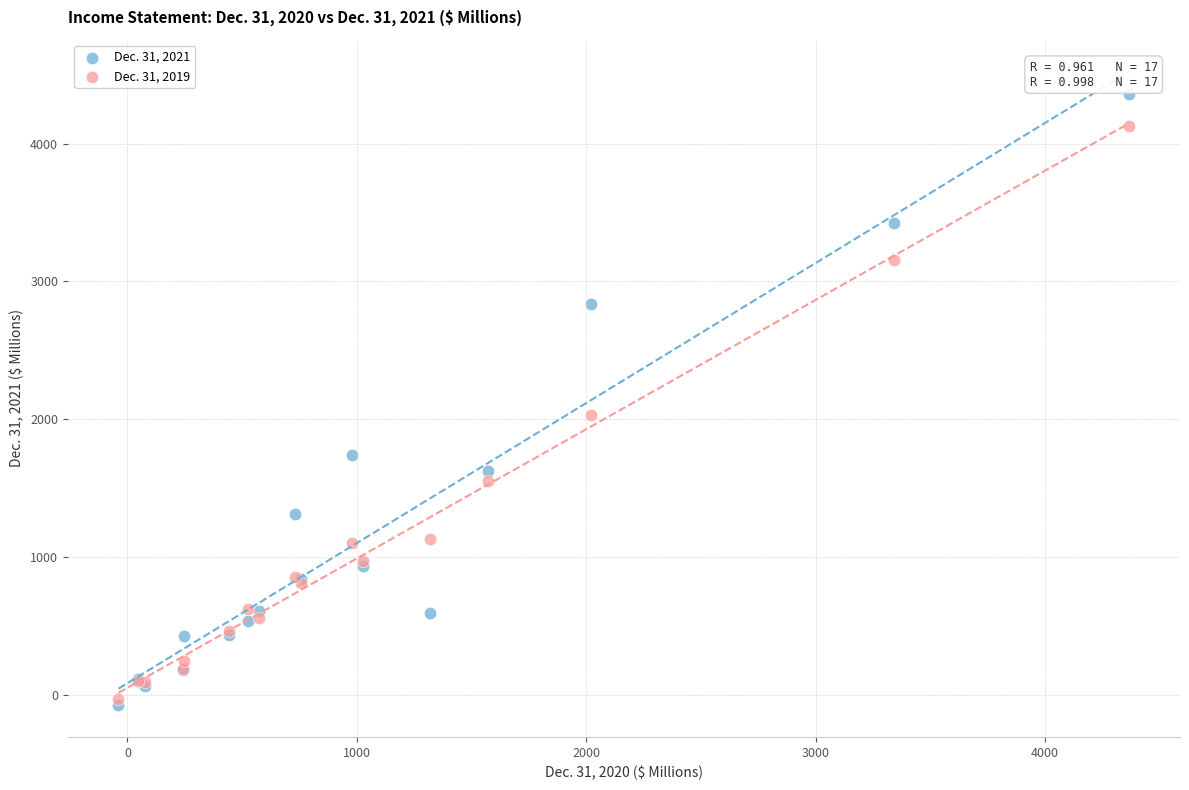

Which series contains the lowest Y value?

Dec. 31, 2021